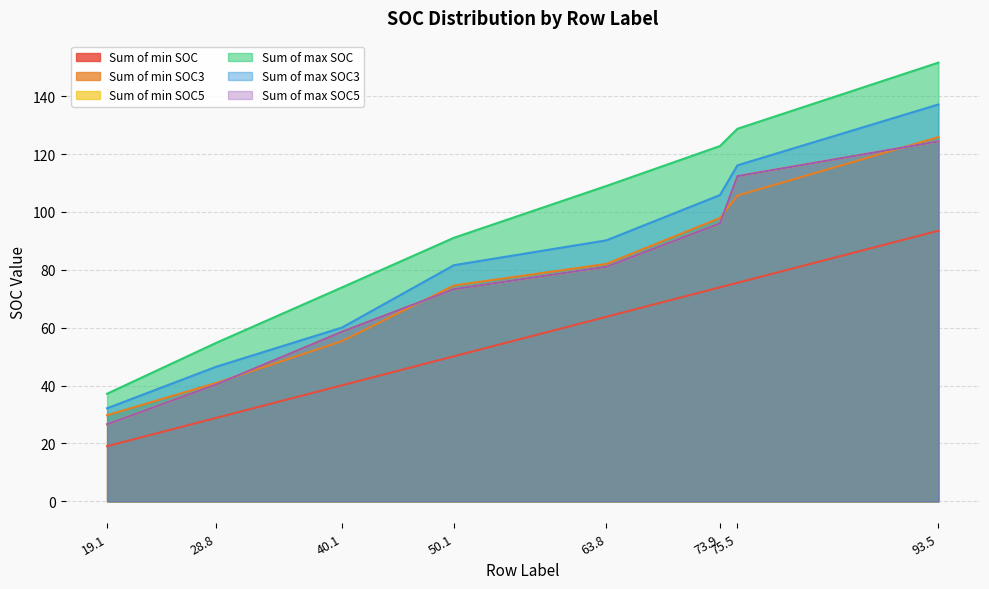

What is the value of the Sum of min SOC point at the 3rd from the left?

40.1